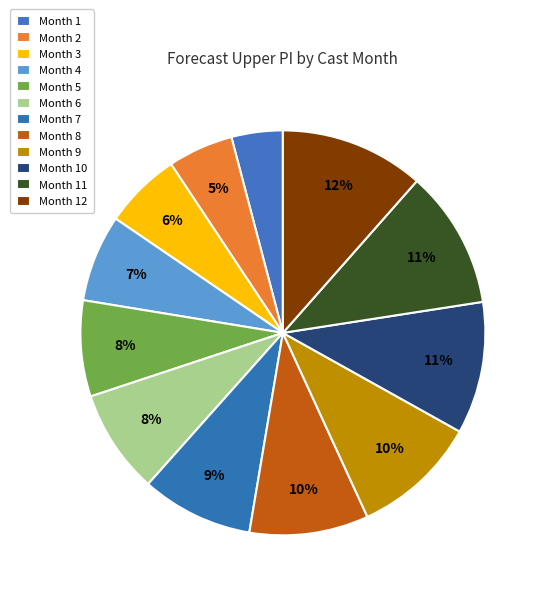

Rank the categories by value from highest to lowest.

12, 11, 10, 9, 8, 7, 6, 5, 4, 3, 2, 1